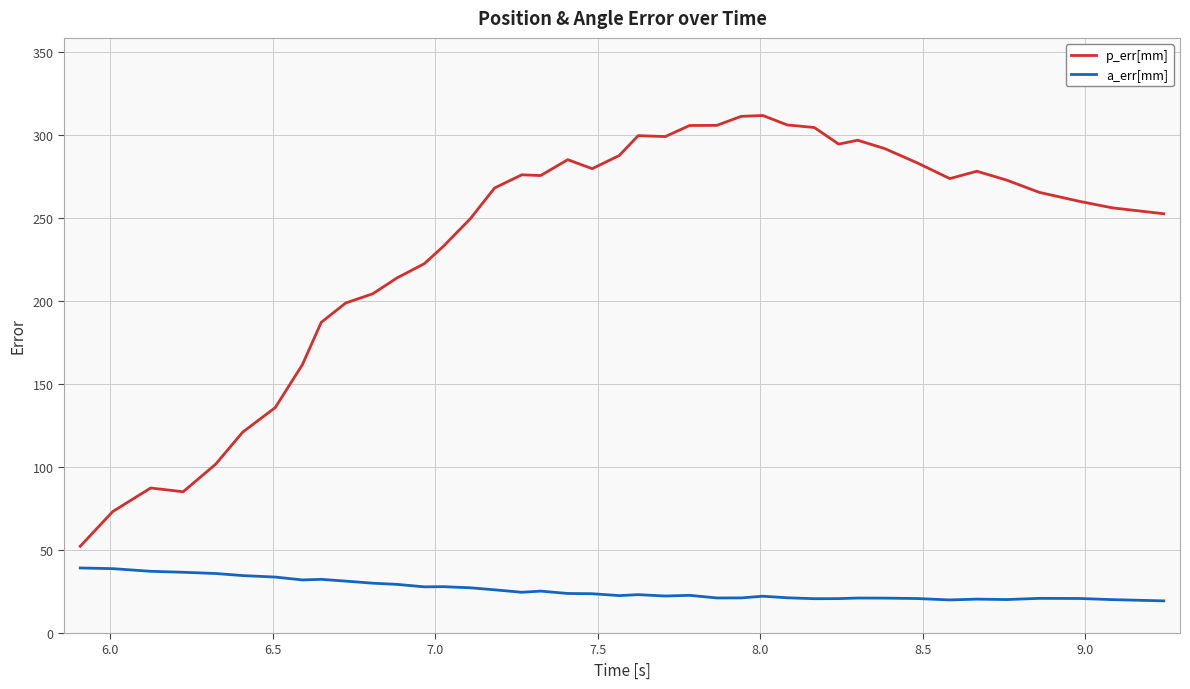

List the series in order of their peak value, lowest first.

a_err[mm], p_err[mm]